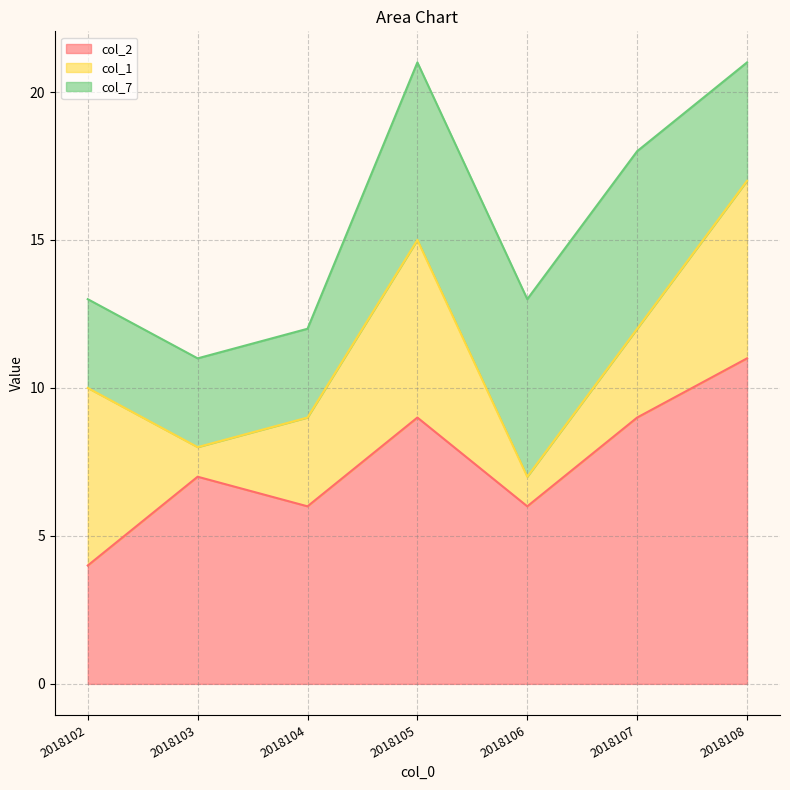

What is the sum of all col_7 values?

31